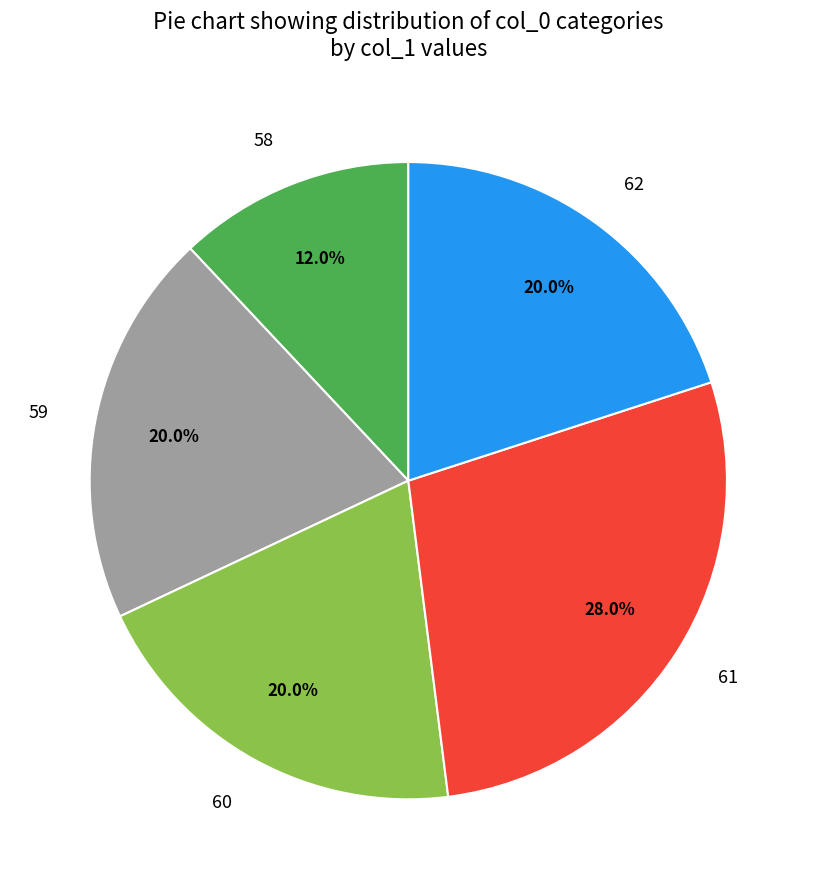

Does 58 represent more than half of the total?

No